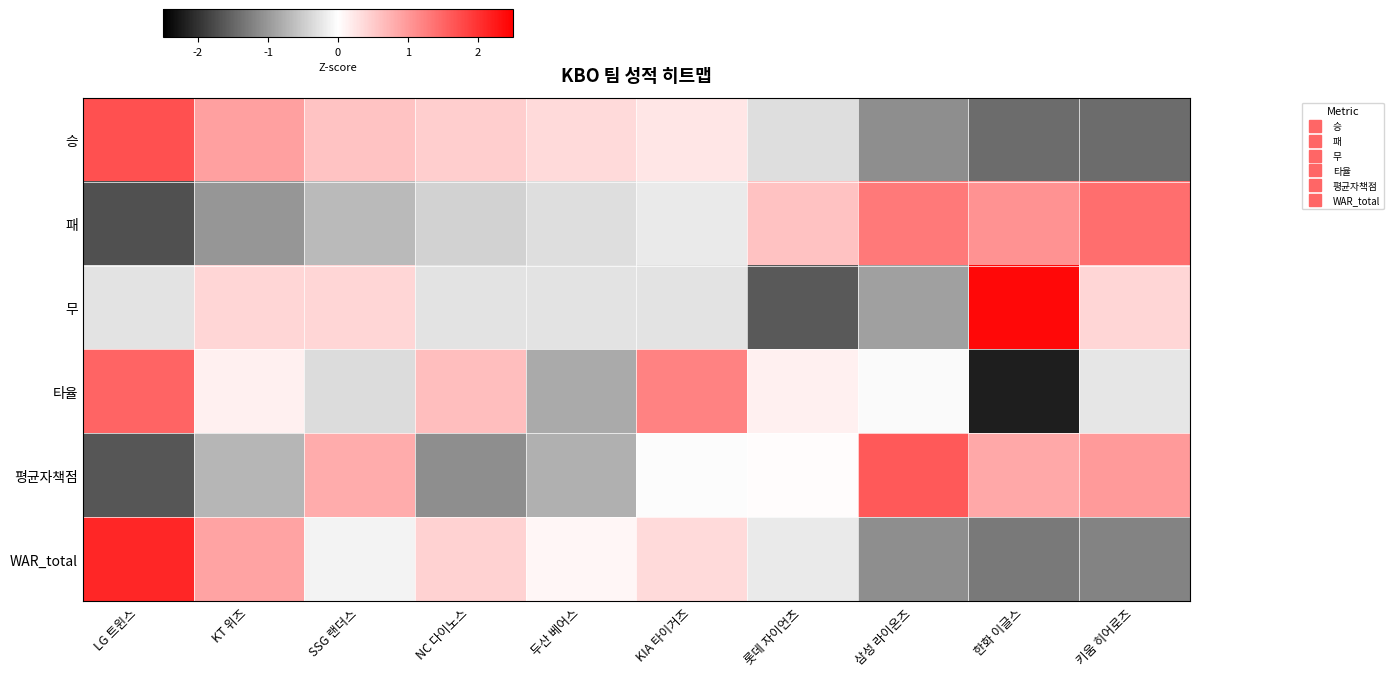

Reading right to left, list all the values displayed in this chart.

승: 키움 히어로즈=-1.4	한화 이글스=-1.4	삼성 라이온즈=-1.1	롯데 자이언츠=-0.3	KIA 타이거즈=0.2	두산 베어스=0.4	NC 다이노스=0.5	SSG 랜더스=0.6	KT 위즈=0.9	LG 트윈스=1.7
패: 키움 히어로즈=1.4	한화 이글스=1.1	삼성 라이온즈=1.3	롯데 자이언츠=0.6	KIA 타이거즈=-0.2	두산 베어스=-0.3	NC 다이노스=-0.4	SSG 랜더스=-0.7	KT 위즈=-1.0	LG 트윈스=-1.7
무: 키움 히어로즈=0.4	한화 이글스=2.4	삼성 라이온즈=-0.9	롯데 자이언츠=-1.6	KIA 타이거즈=-0.3	두산 베어스=-0.3	NC 다이노스=-0.3	SSG 랜더스=0.4	KT 위즈=0.4	LG 트윈스=-0.3
타율: 키움 히어로즈=-0.2	한화 이글스=-2.2	삼성 라이온즈=-0.0	롯데 자이언츠=0.1	KIA 타이거즈=1.2	두산 베어스=-0.8	NC 다이노스=0.6	SSG 랜더스=-0.3	KT 위즈=0.1	LG 트윈스=1.5
평균자책점: 키움 히어로즈=1.0	한화 이글스=0.8	삼성 라이온즈=1.6	롯데 자이언츠=0.0	KIA 타이거즈=-0.0	두산 베어스=-0.8	NC 다이노스=-1.1	SSG 랜더스=0.8	KT 위즈=-0.7	LG 트윈스=-1.7
WAR_total: 키움 히어로즈=-1.2	한화 이글스=-1.3	삼성 라이온즈=-1.1	롯데 자이언츠=-0.2	KIA 타이거즈=0.4	두산 베어스=0.1	NC 다이노스=0.4	SSG 랜더스=-0.1	KT 위즈=0.9	LG 트윈스=2.1